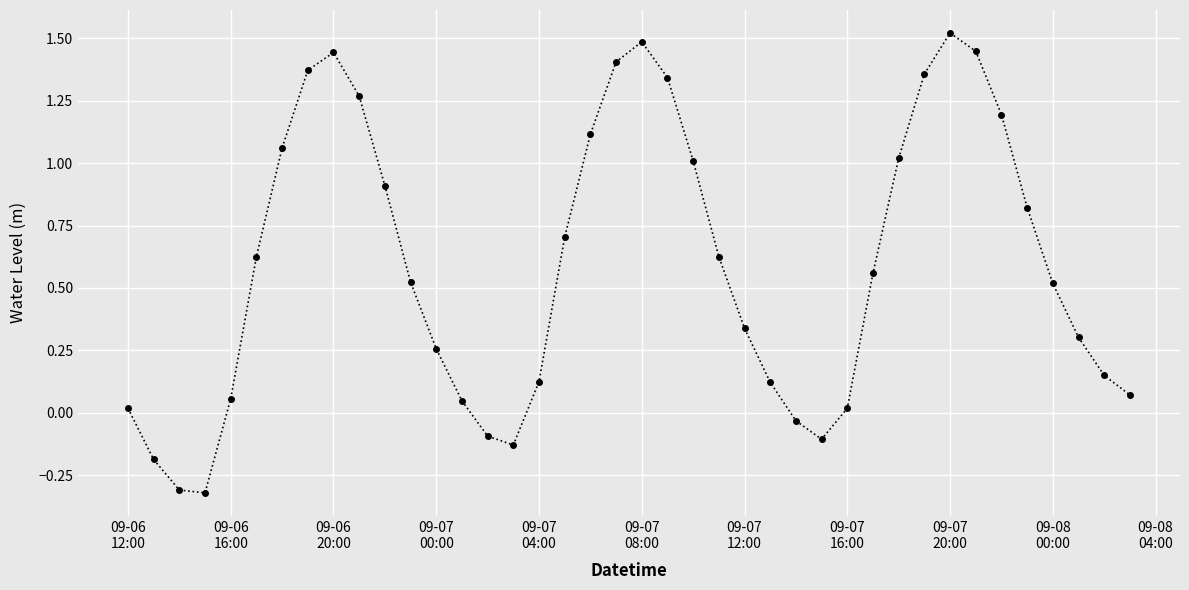

True or false: there are more than 2 points higher than both neighbors.

True